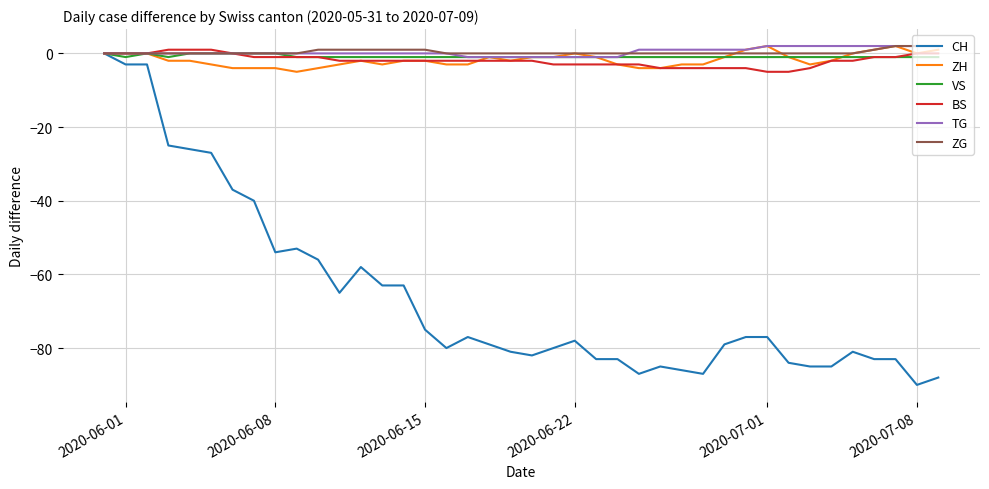

What is the minimum value shown in the chart?

-90